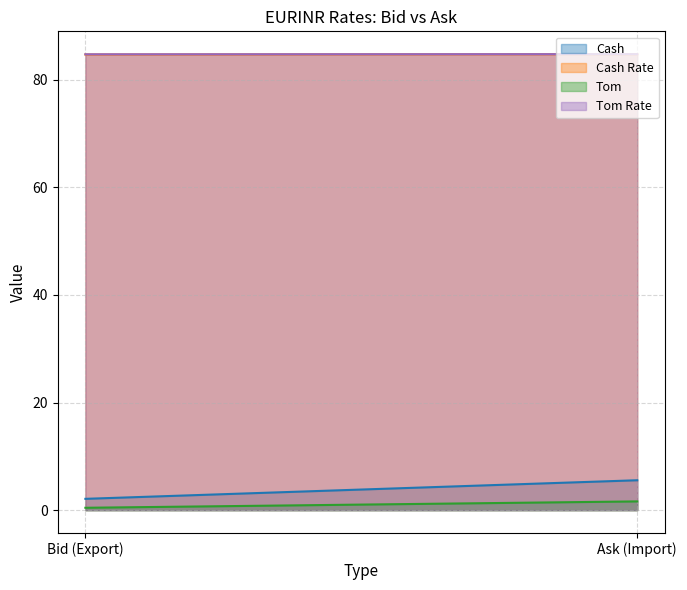

Reading right to left, transcribe all the data shown in this chart.

Cash: Ask (Import)=5.6	Bid (Export)=2.1
Cash Rate: Ask (Import)=84.7	Bid (Export)=84.7
Tom: Ask (Import)=1.6	Bid (Export)=0.4
Tom Rate: Ask (Import)=84.7	Bid (Export)=84.7